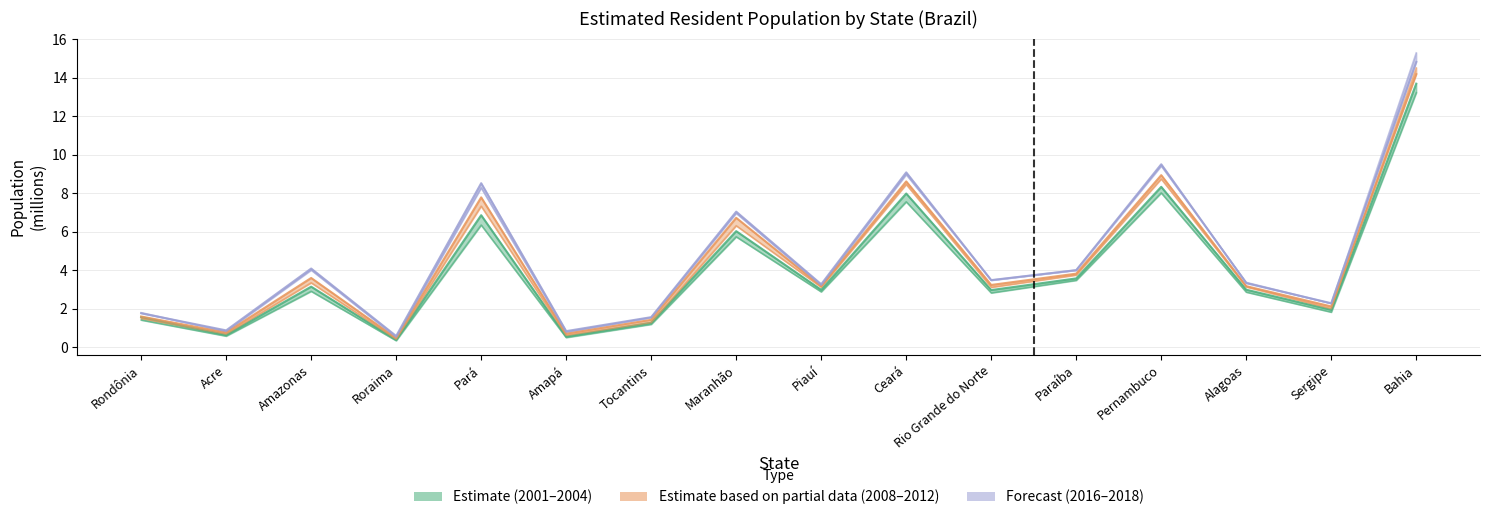

At which category does 2001 reach its first local valley?

Acre